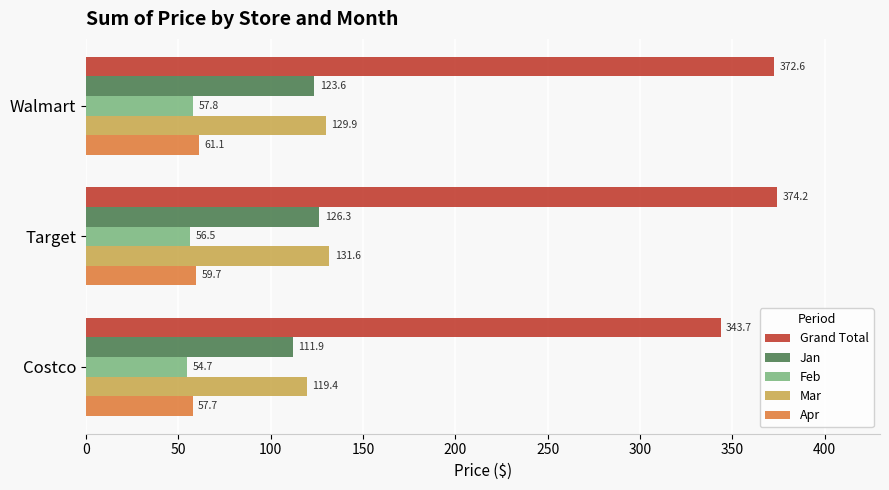

Which series has the widest spread of values?

Grand Total